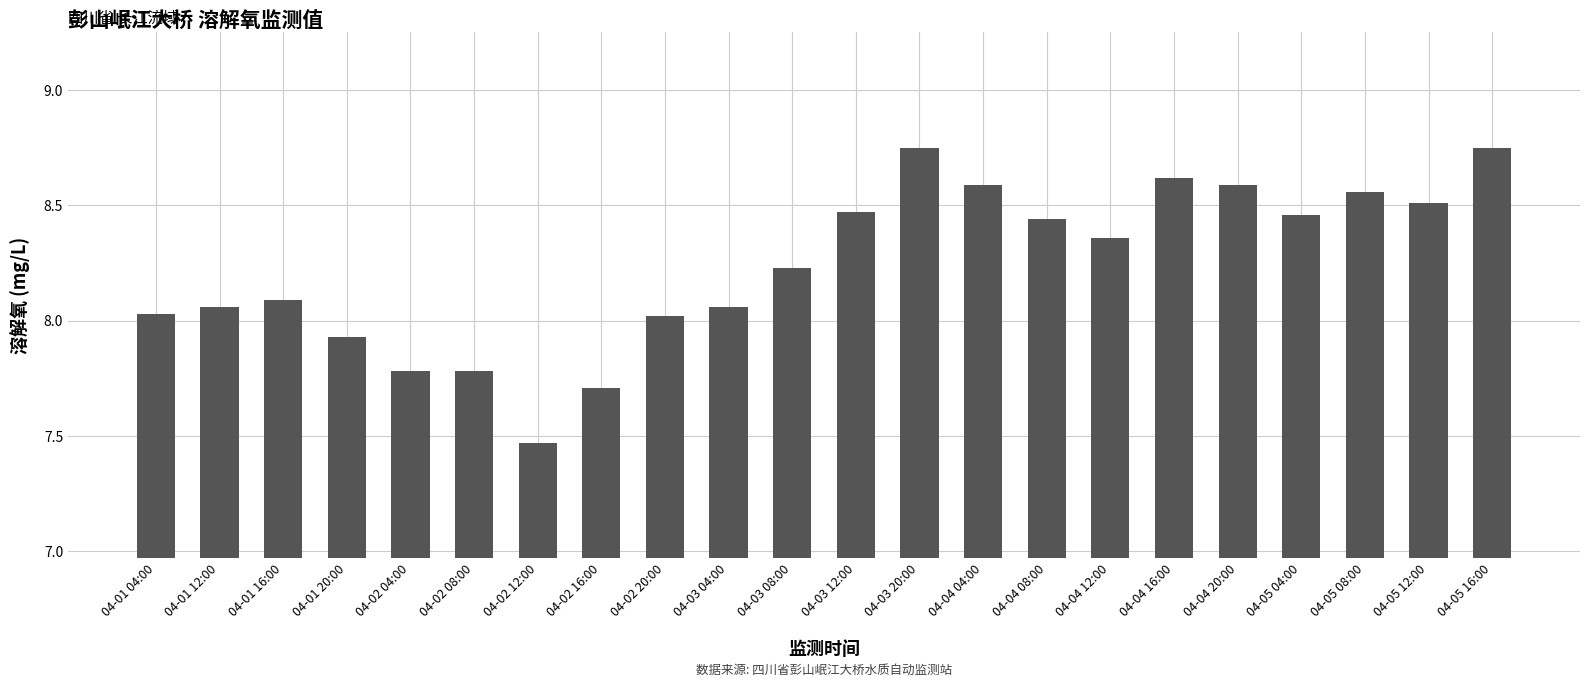

What is the value of the 6th bar from the left?

7.8